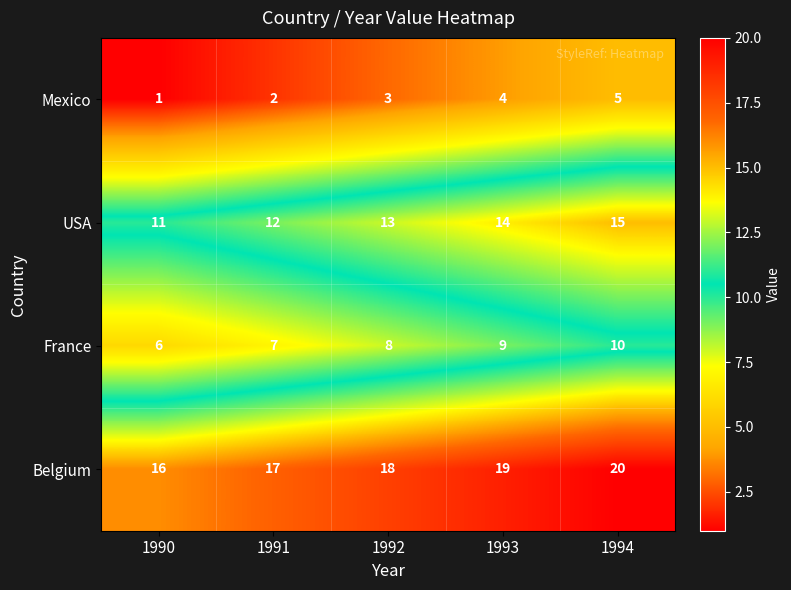

Count the Mexico values in the range 2 to 4.

3